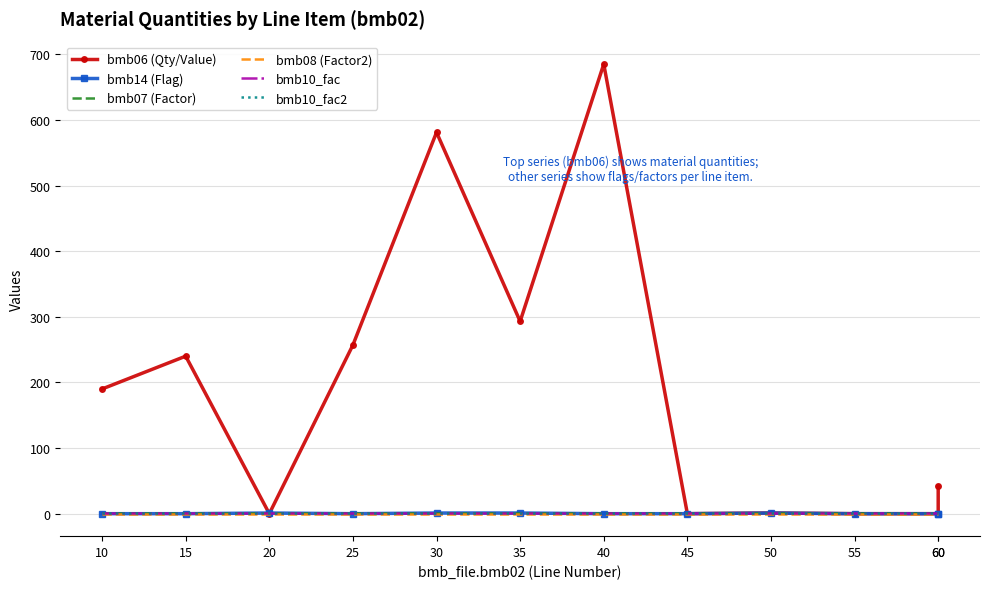

Reading left to right, what are all the values shown in this chart?

bmb06 (Qty/Value): 10=190.0	15=240.0	20=0.0	25=257.0	30=581.0	35=293.0	40=685.0	45=0.0	50=1.1	55=0.0	60=0.0	60=42.0
bmb14 (Flag): 10=0.0	15=0.0	20=1.0	25=0.0	30=1.0	35=1.0	40=0.0	45=0.0	50=1.0	55=0.0	60=0.0	60=0.0
bmb07 (Factor): 10=1.0	15=1.0	20=1.0	25=1.0	30=1.0	35=1.0	40=1.0	45=1.0	50=1.0	55=1.0	60=1.0	60=1.0
bmb08 (Factor2): 10=0.0	15=0.0	20=0.0	25=0.0	30=0.0	35=0.0	40=0.0	45=0.0	50=0.0	55=0.0	60=0.0	60=0.0
bmb10_fac: 10=1.0	15=1.0	20=1.0	25=1.0	30=1.0	35=1.0	40=1.0	45=1.0	50=1.0	55=1.0	60=1.0	60=1.0
bmb10_fac2: 10=1.0	15=1.0	20=1.0	25=1.0	30=1.0	35=1.0	40=1.0	45=1.0	50=1.0	55=1.0	60=1.0	60=1.0